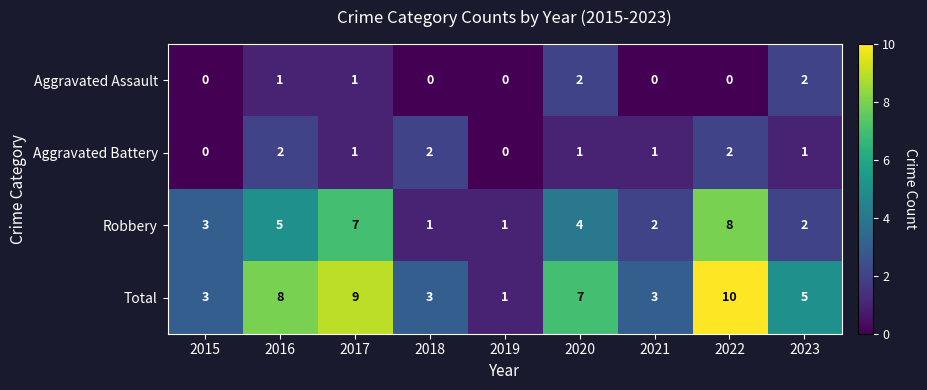

What is the difference between the maximum and minimum values in the Total series?

9